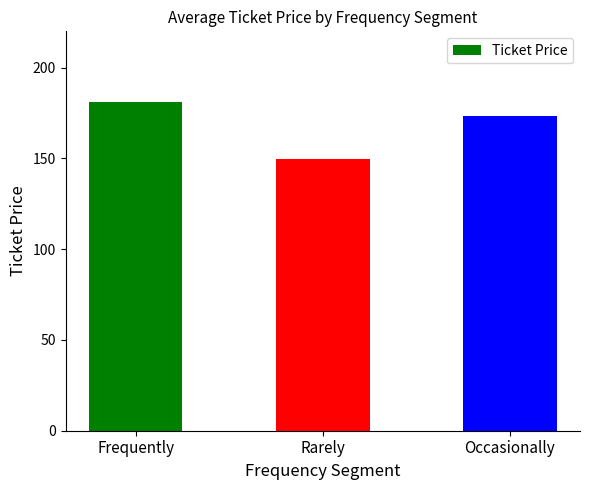

Which category has the lowest value across all series?

Rarely